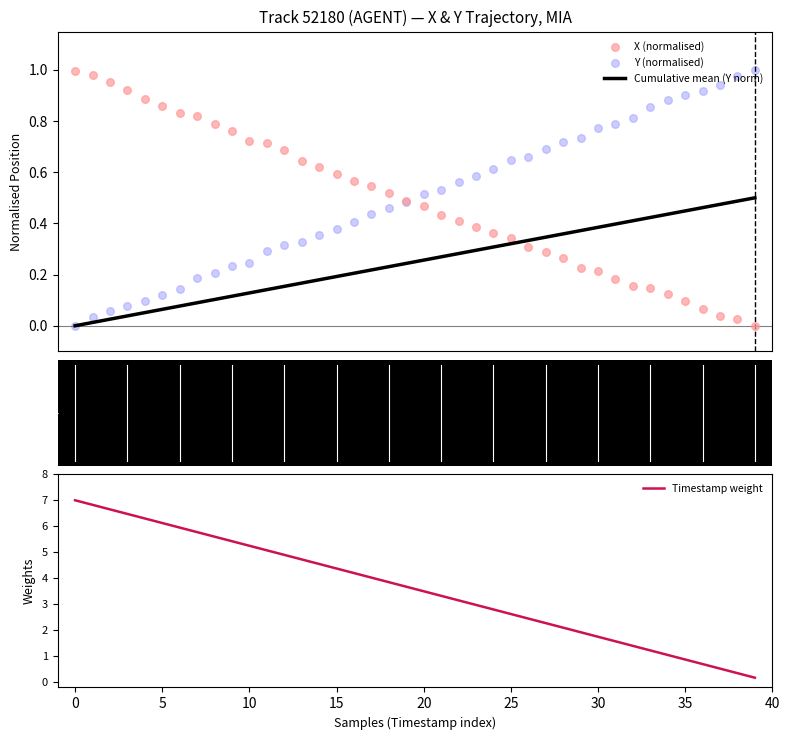

What are all the series names shown in the legend?

Cumulative mean (Y norm), X (normalised), Y (normalised), Timestamp weight